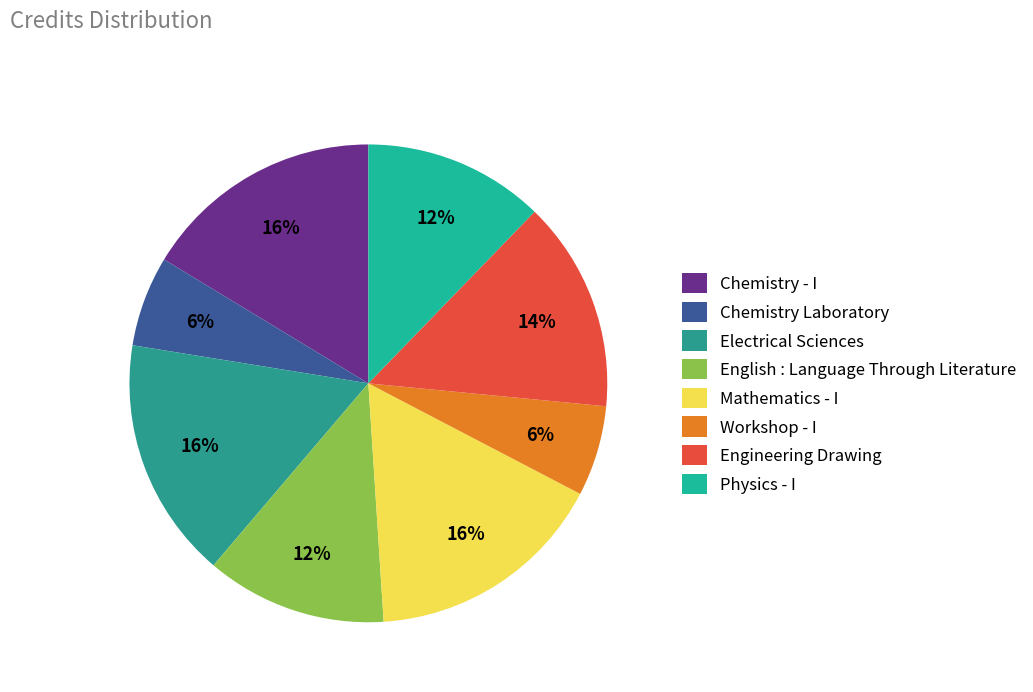

The Mathematics - I slice represents 30% of the pie. True or false?

False